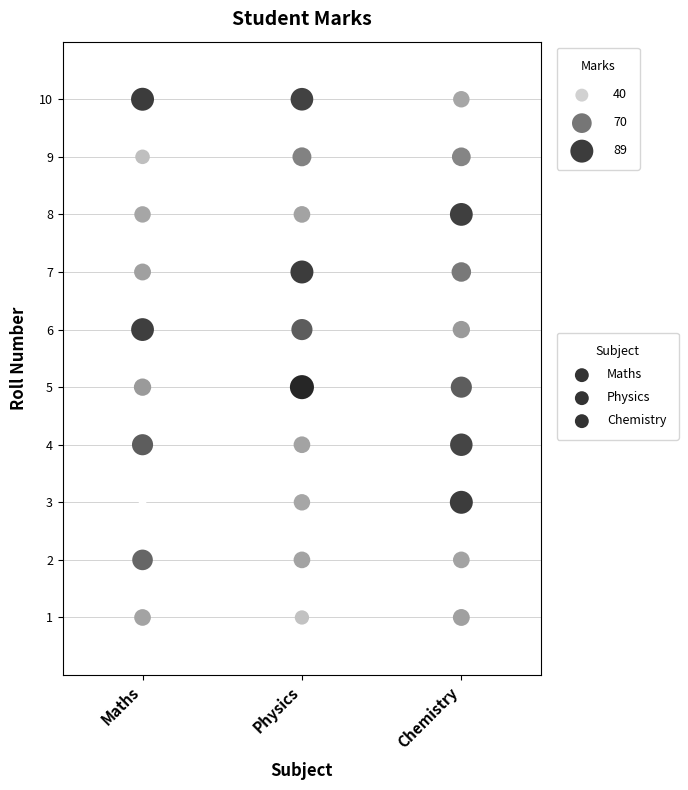

What are all the series names shown in the legend?

Maths, Physics, Chemistry